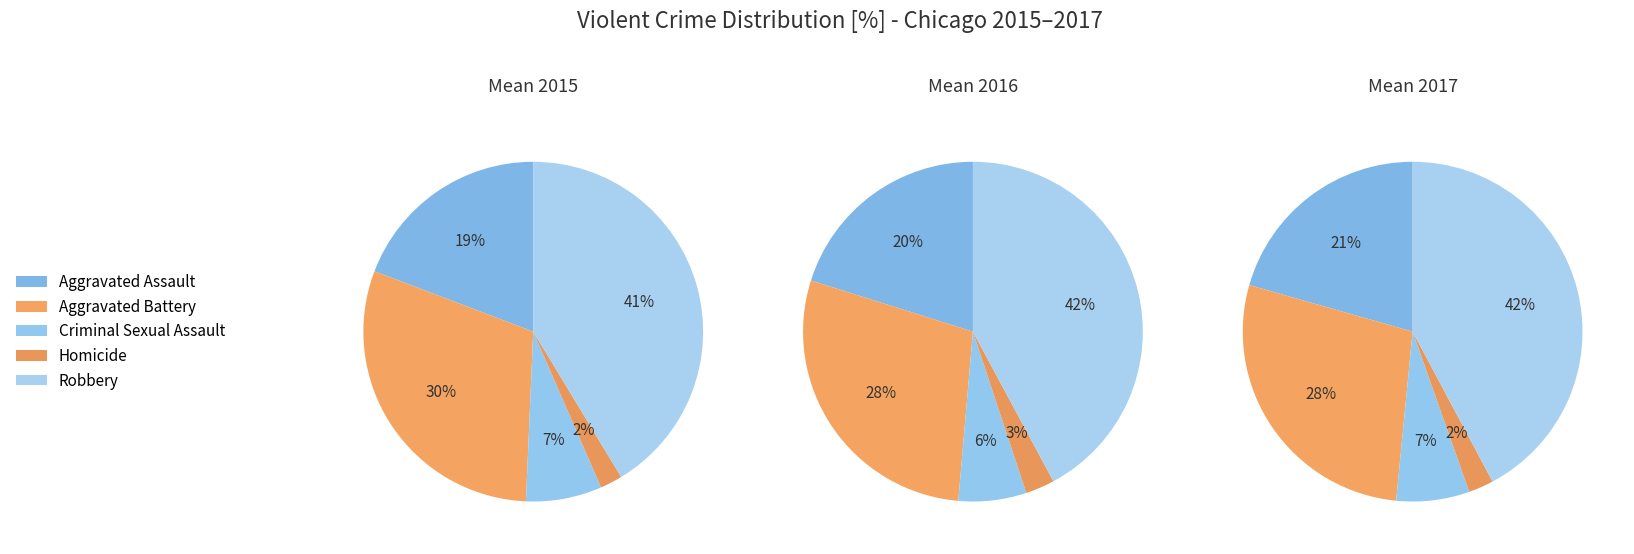

To the nearest percent, what portion does Homicide represent?

2%